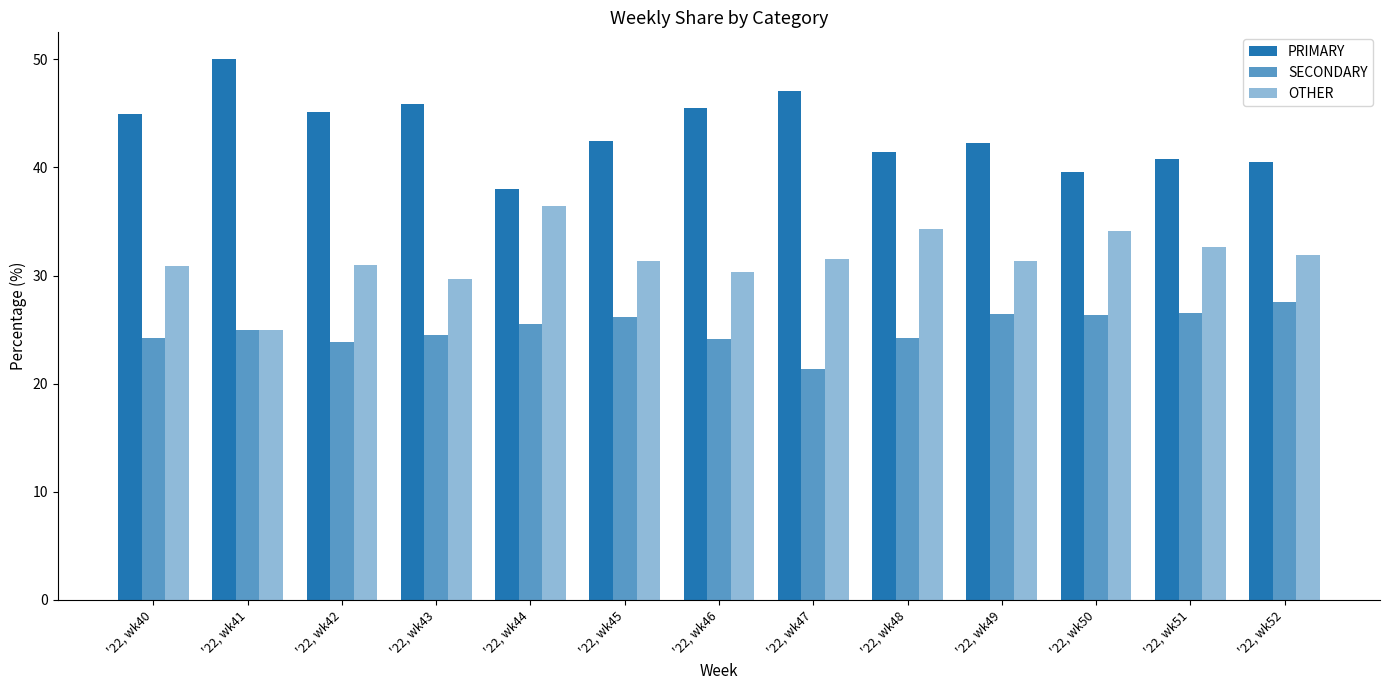

How many values in the PRIMARY series are below 42?

5